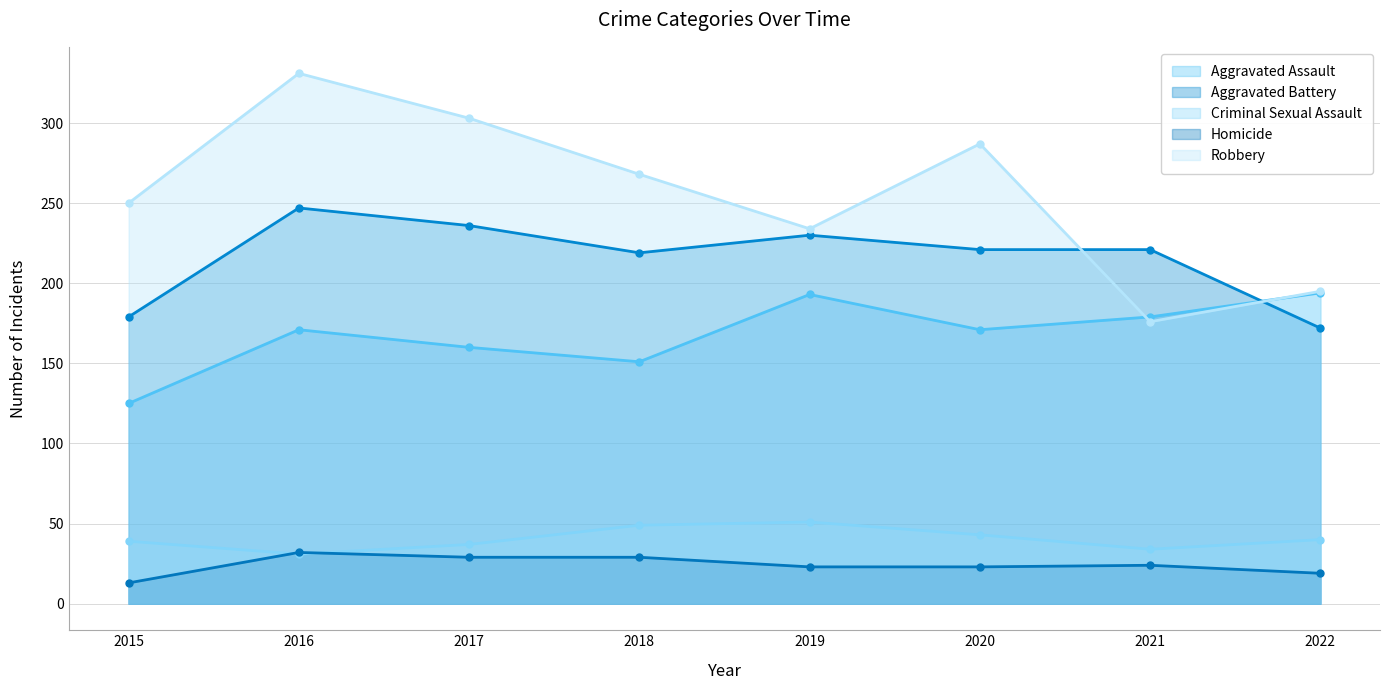

How many values in the Criminal Sexual Assault series exceed 40?

3